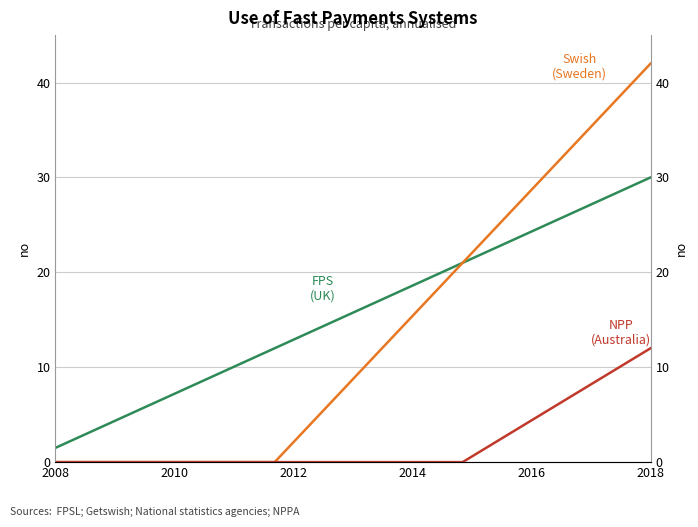

True or false: NPP
(Australia) has a value of 5.0 at 18.

False